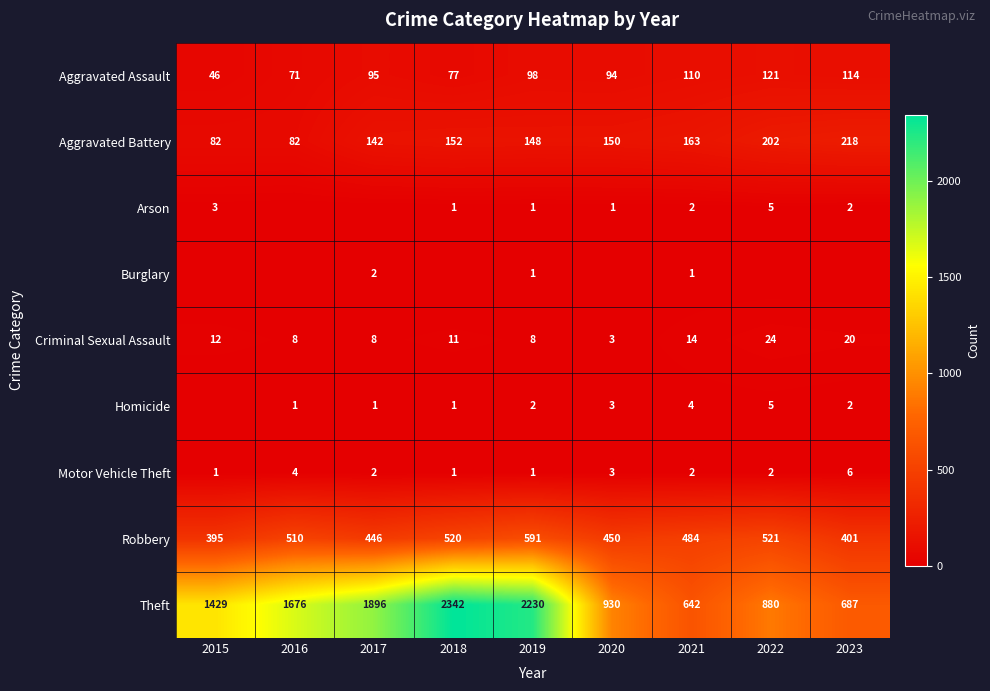

What is the approximate value of Theft at 2017?

1896